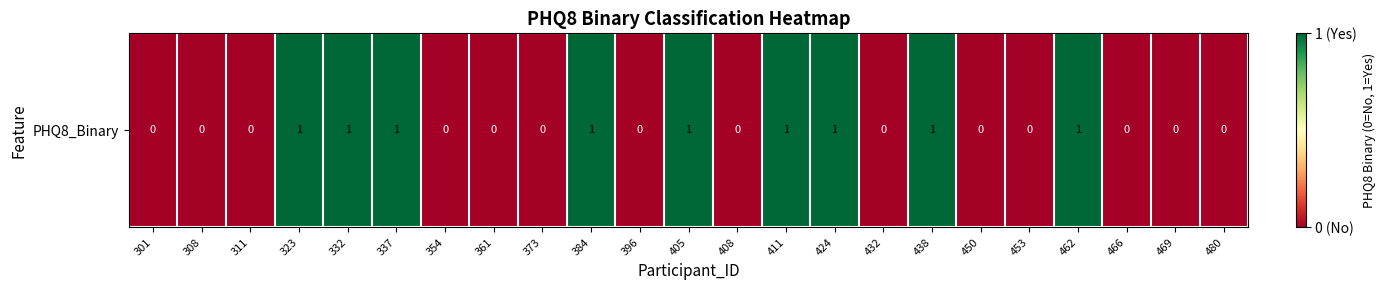

Reading left to right, what are all the values shown in this chart?

0	0	0	1	1	1	0	0	0	1	0	1	0	1	1	0	1	0	0	1	0	0	0